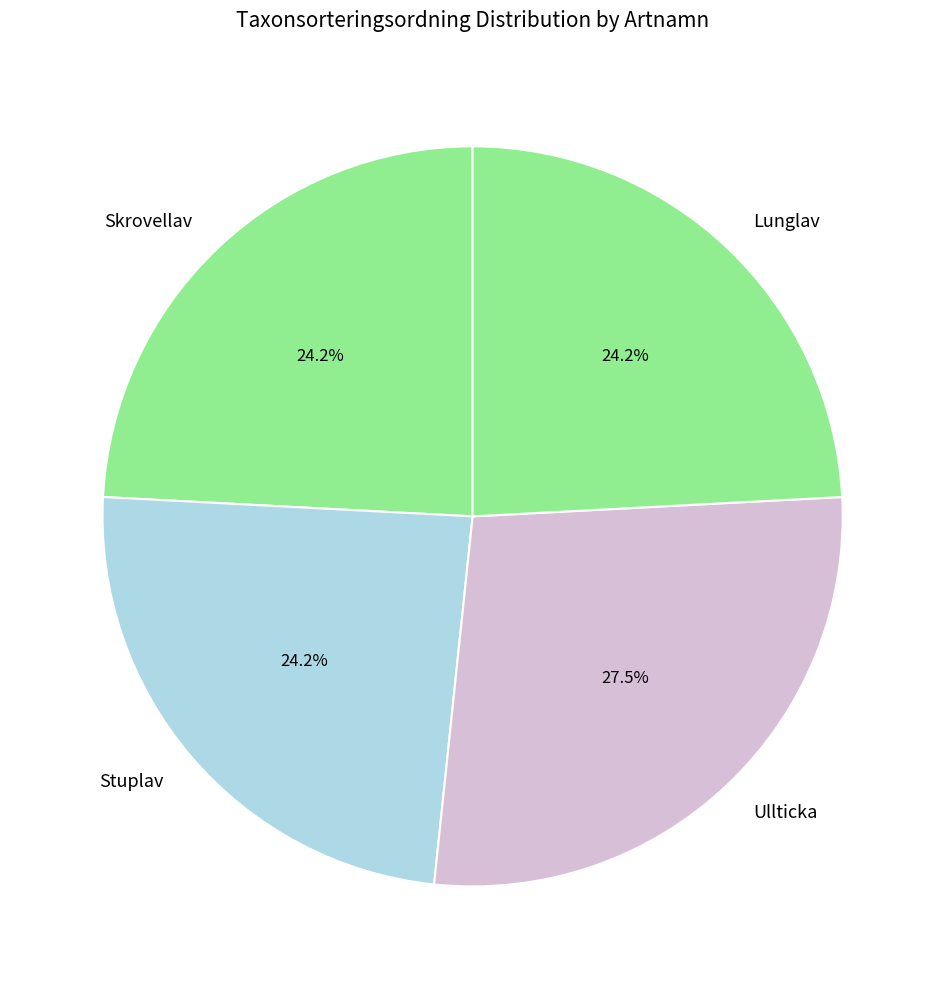

To the nearest percent, what is the combined percentage of Ullticka and Stuplav?

52%